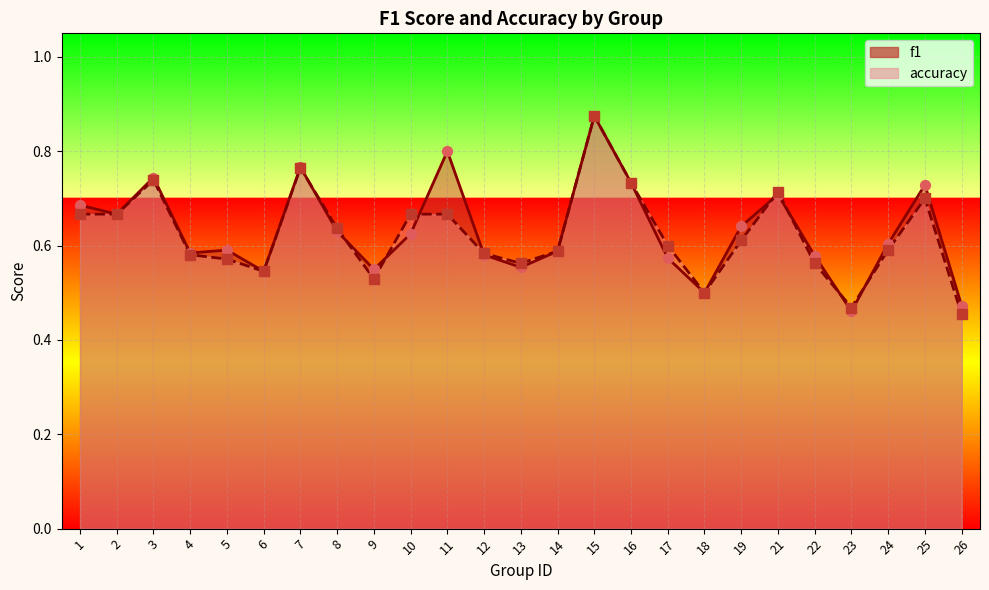

At which category is the sum across all series the highest?

15